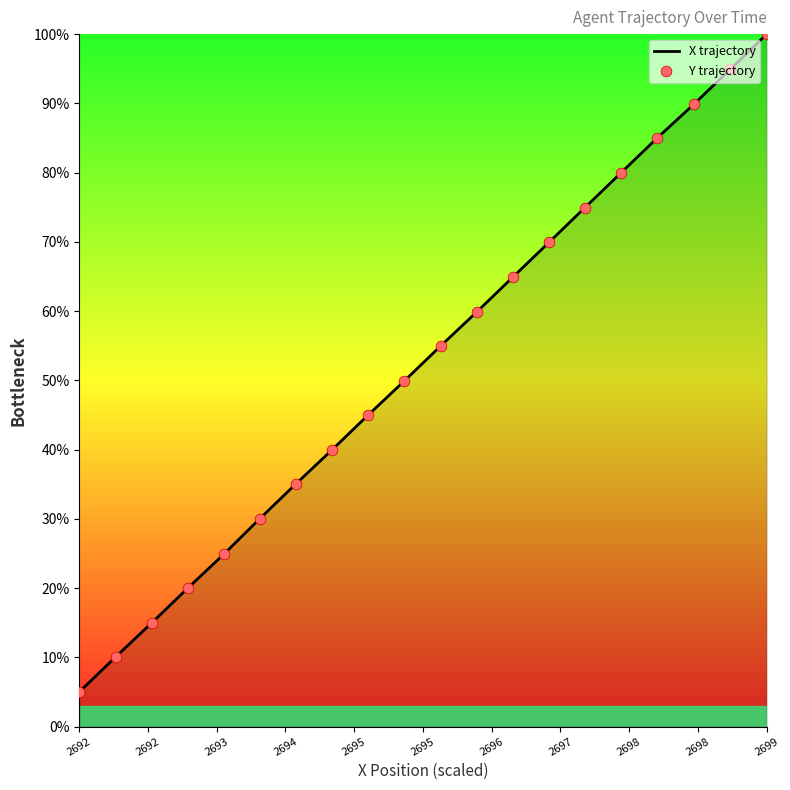

What is the maximum value shown in the chart?

100.0